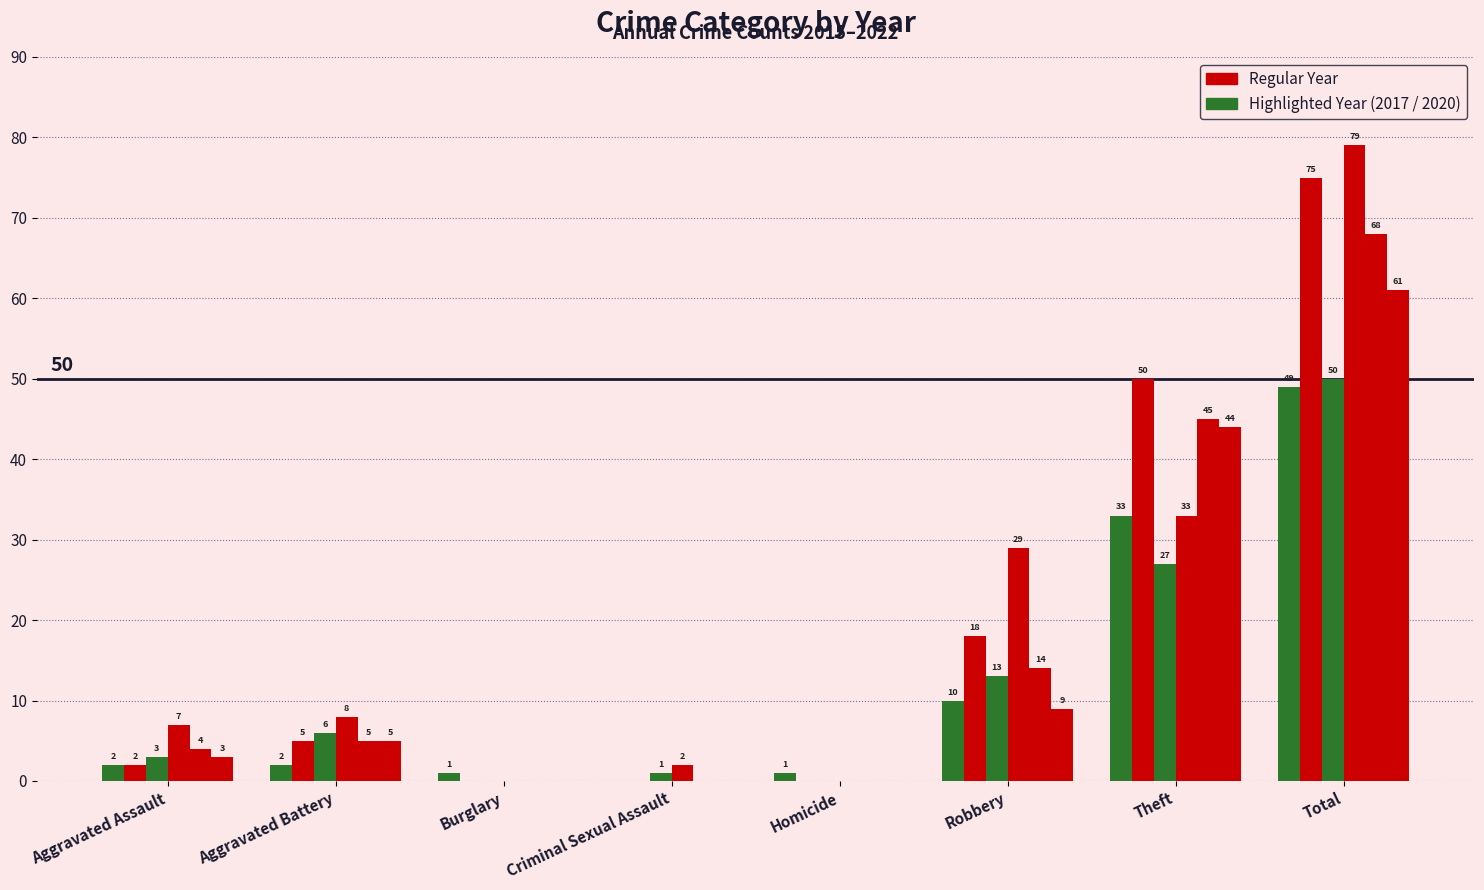

At which category does the chart reach its minimum across all series?

Criminal Sexual Assault